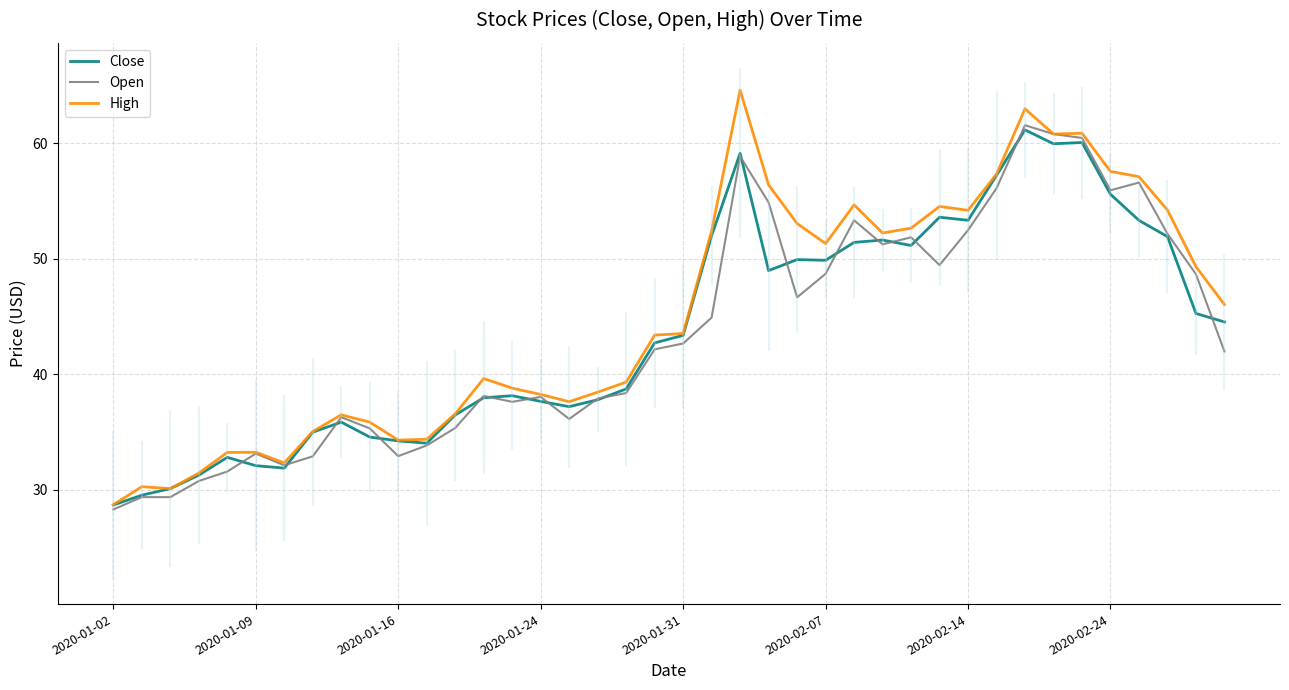

Is it true that Close equals 49.9 at 2020-02-07?

True